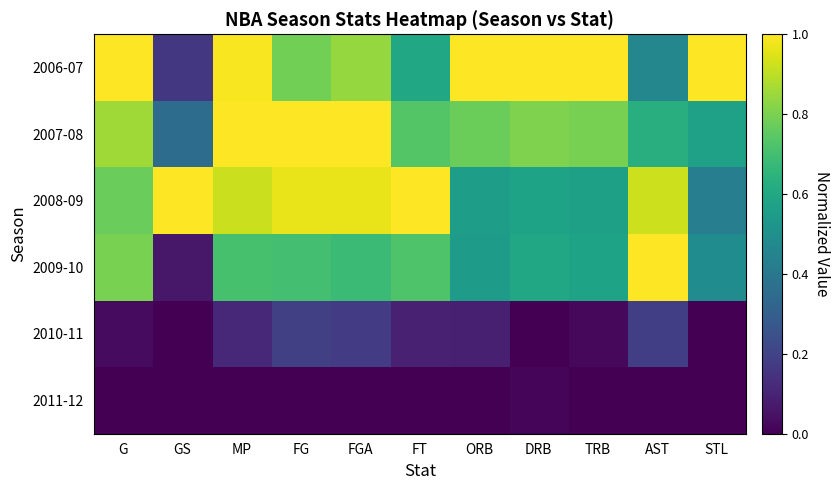

How many categories are shown in the chart?

11